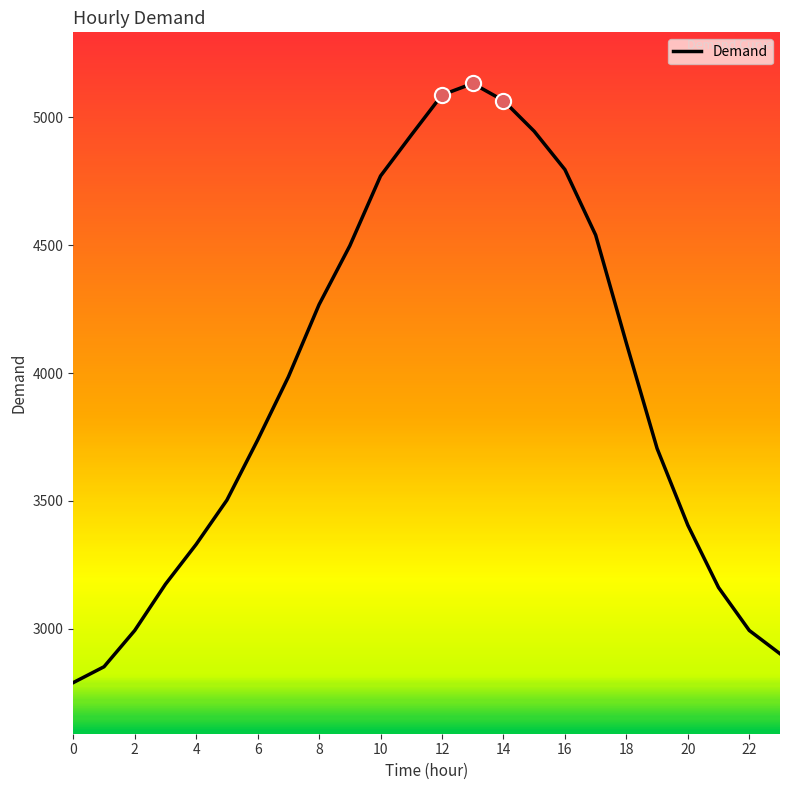

What is the greatest value displayed?

5133